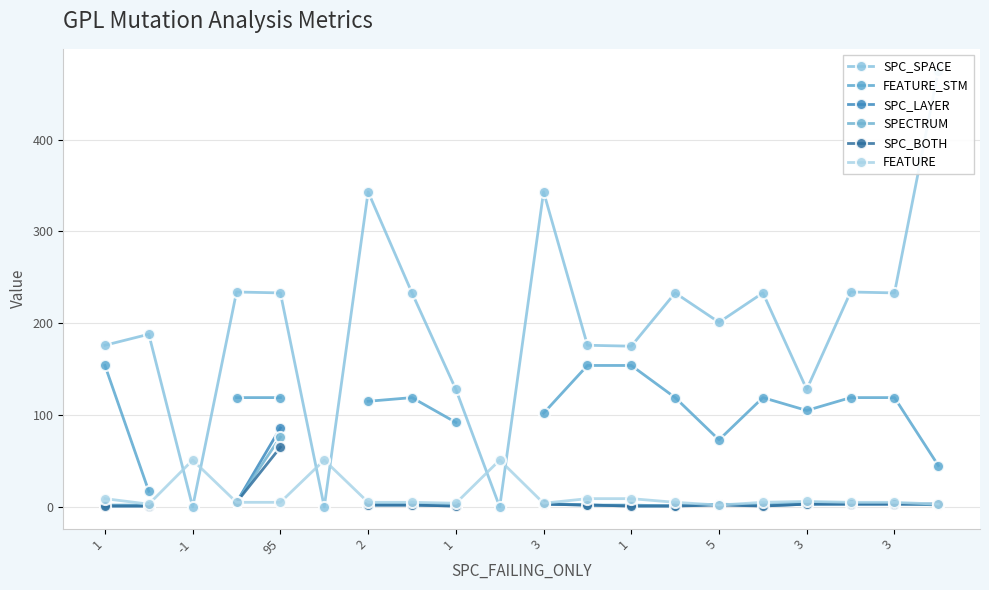

Between 1 and 5, which series saw the biggest shift?

SPC_SPACE